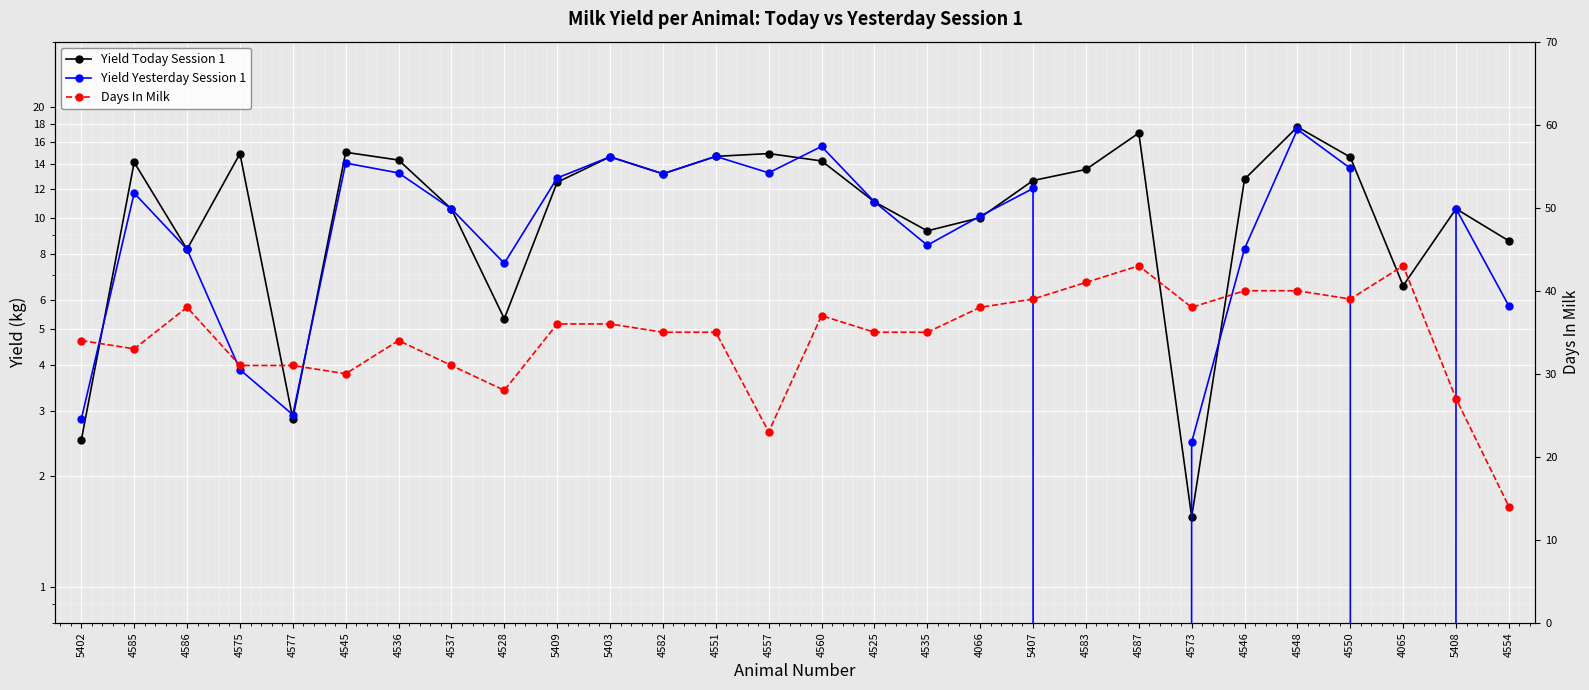

Which series changed the most between 4528 and 4548?

Yield Today Session 1